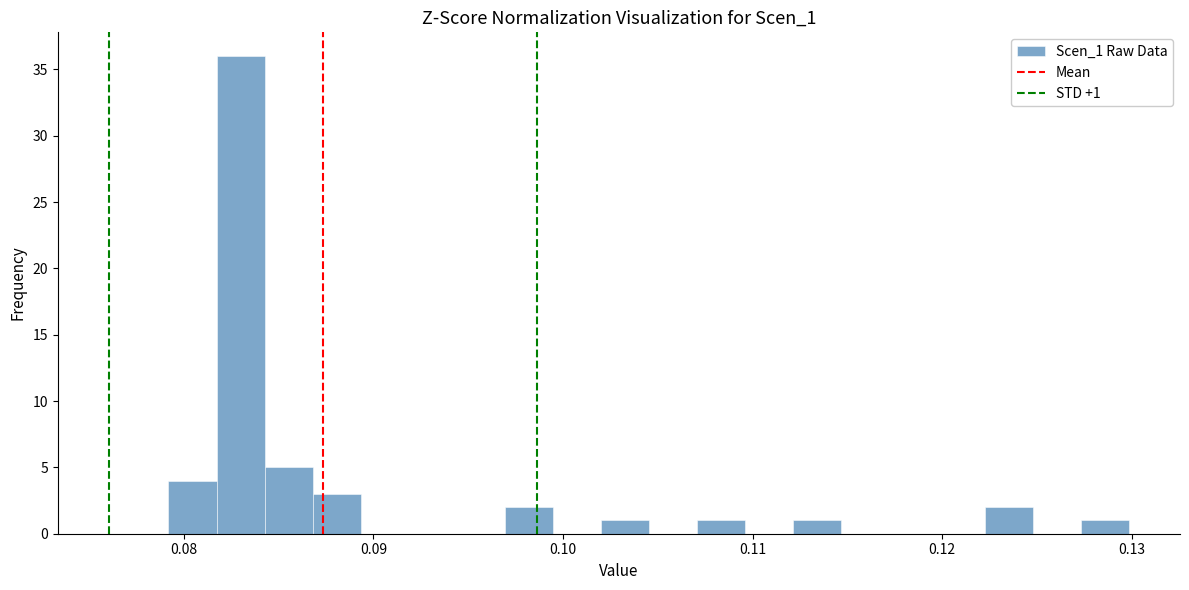

Around what value on the x-axis is the tallest bar? Give the approximate position of its centre, as read against the axis.

0.083